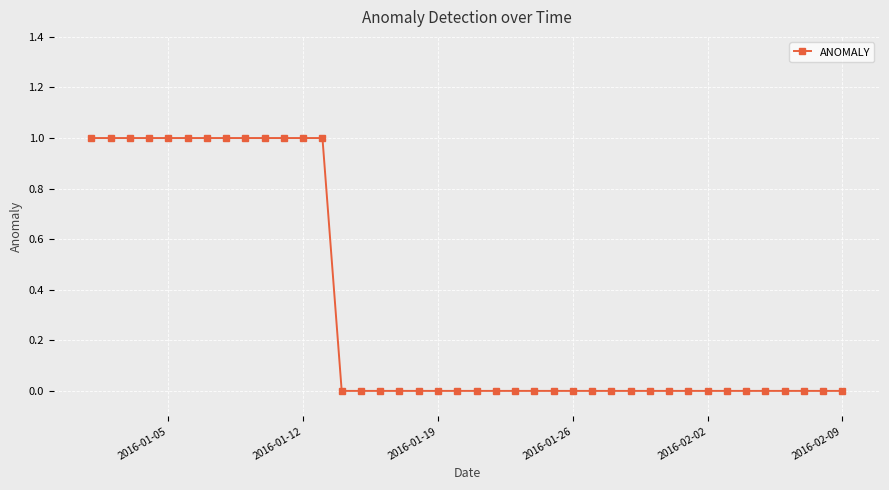

True or false: the data has more than 2 interior local peaks.

False